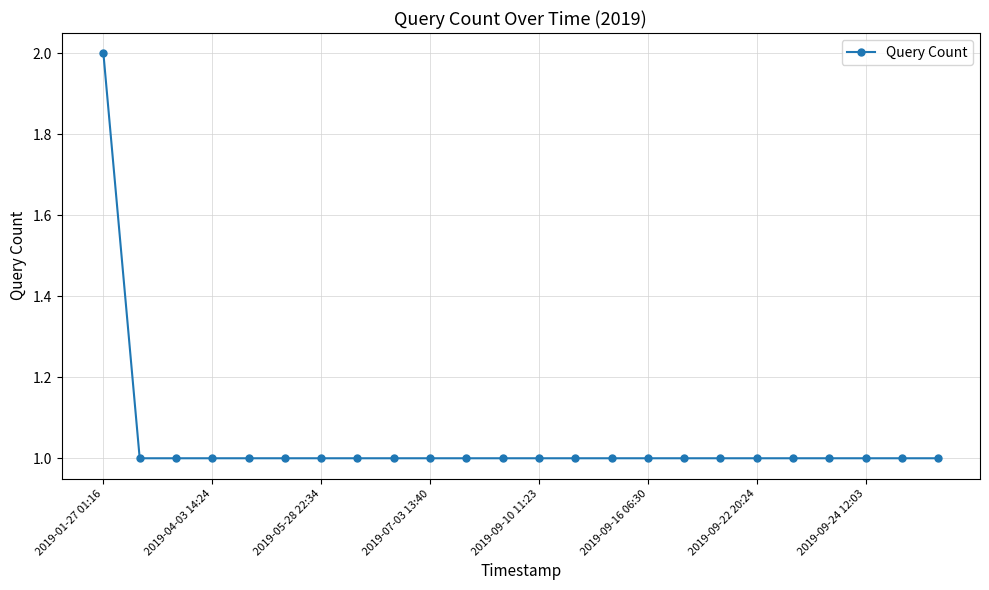

Is this an area chart (filled region under the line)?

No